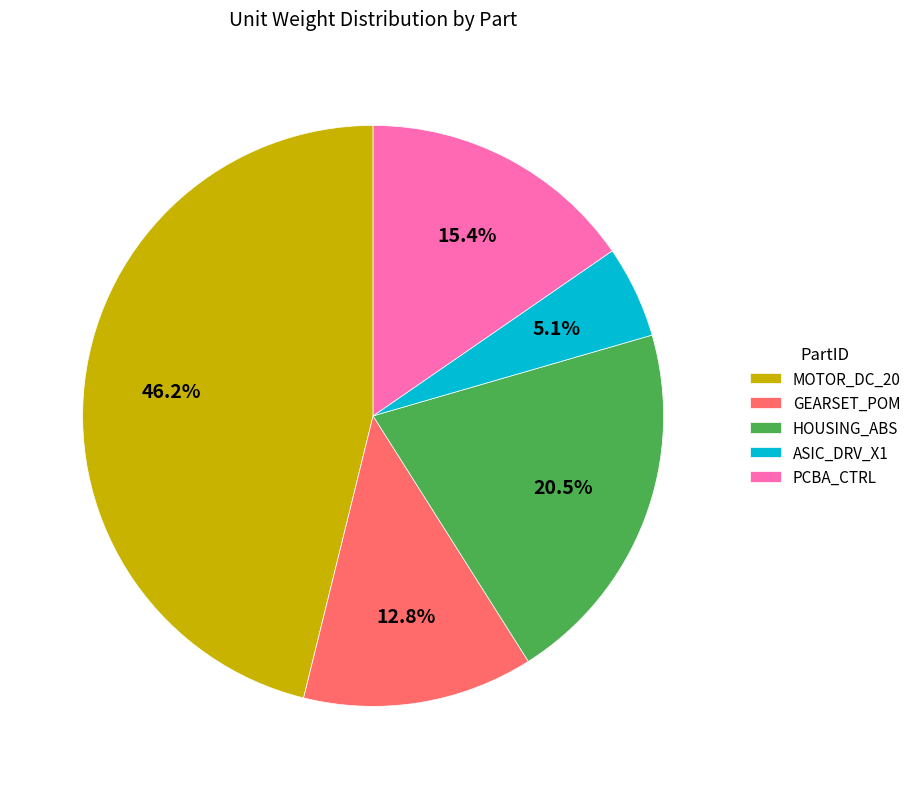

To the nearest percent, what is the difference between the HOUSING_ABS and ASIC_DRV_X1 slice percentages?

15%